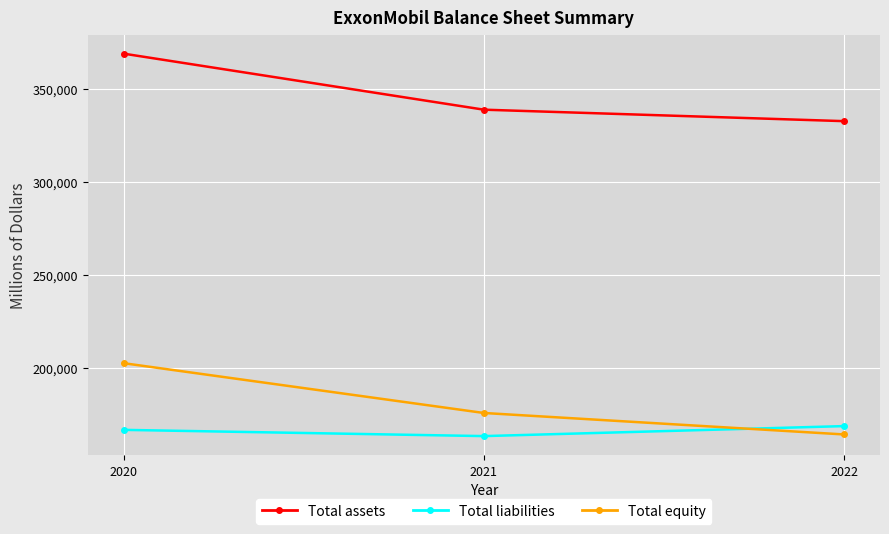

Reading right to left, transcribe all the data shown in this chart.

Total assets: 2022=332750	2021=338923	2020=369067
Total liabilities: 2022=168620	2021=163240	2020=166594
Total equity: 2022=164130	2021=175683	2020=202473